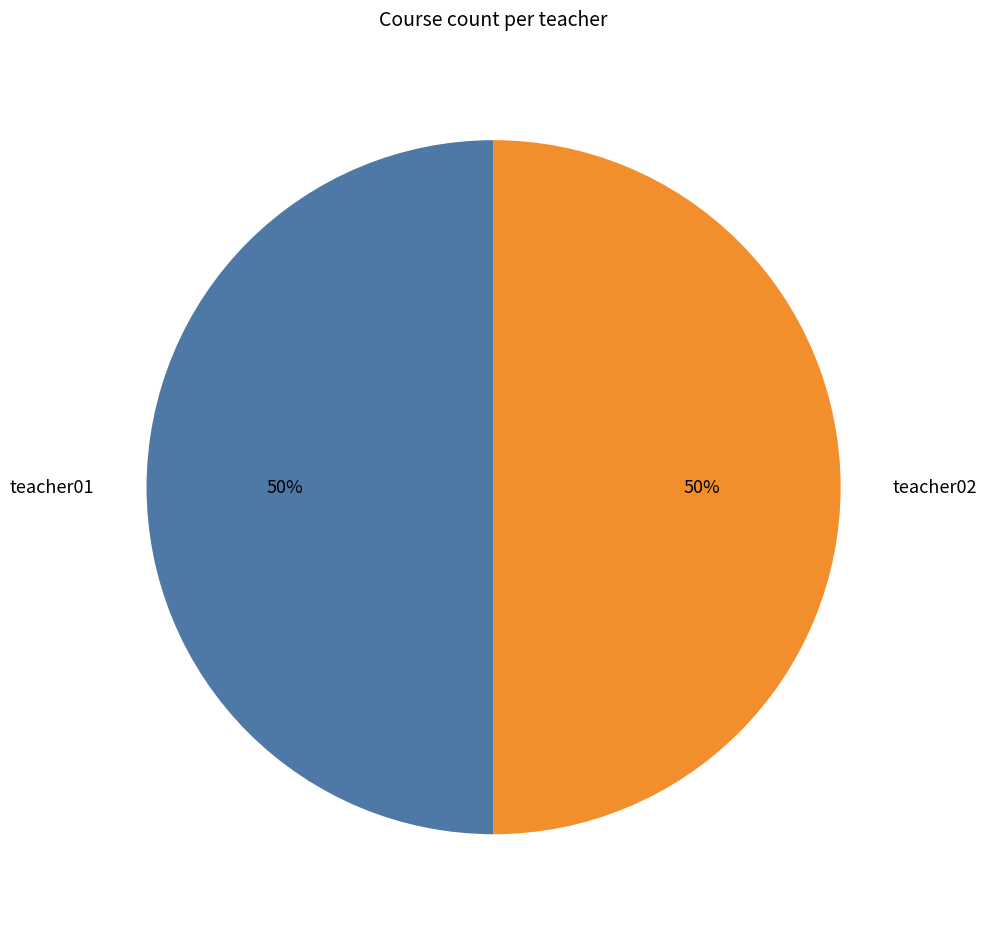

To the nearest percent, what is the average slice percentage?

50%